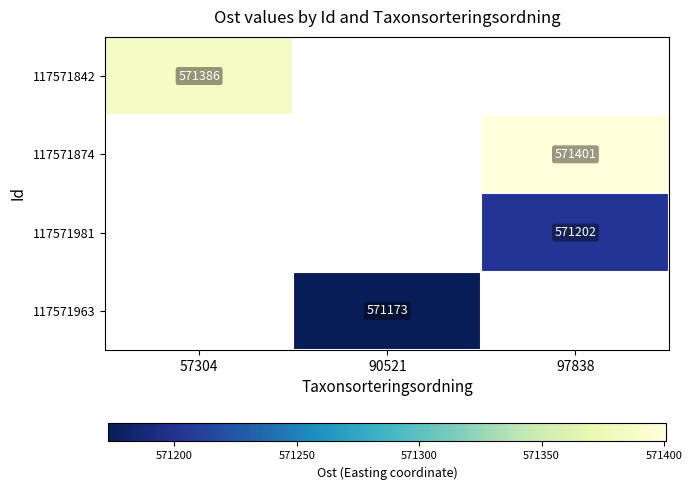

Which category has the highest value across all series?

97838